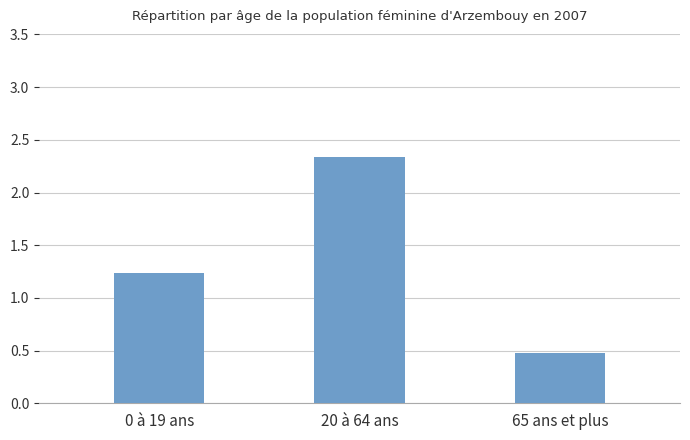

Which category has the lowest value across all series?

65 ans et plus